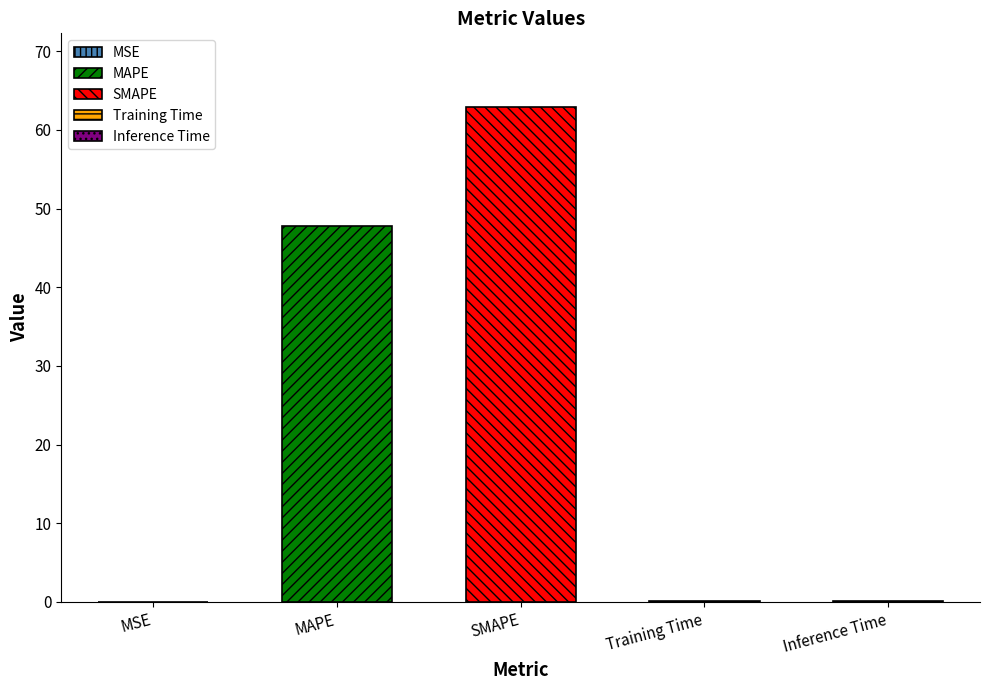

What is the average value?

22.2